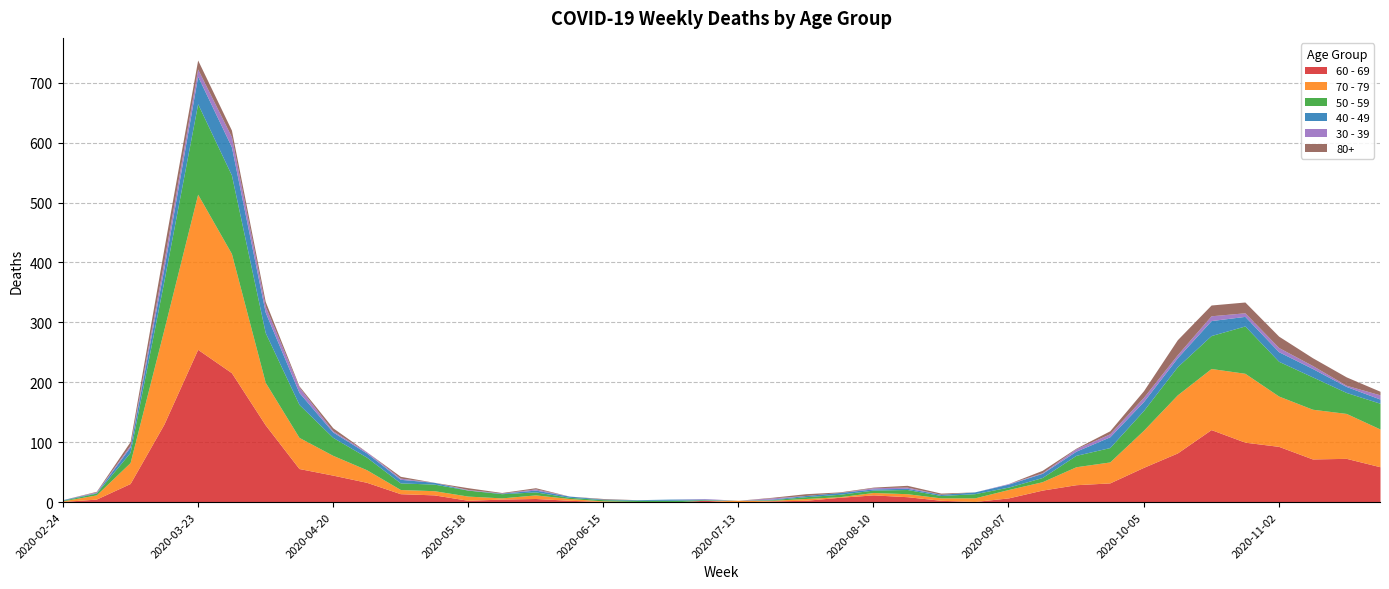

Rank the categories by 70 - 79 value from lowest to highest.

2020-06-29, 2020-07-06, 2020-02-24, 2020-06-15, 2020-06-22, 2020-07-20, 2020-08-03, 2020-05-25, 2020-06-08, 2020-07-13, 2020-07-27, 2020-08-10, 2020-08-24, 2020-08-17, 2020-06-01, 2020-08-31, 2020-03-02, 2020-05-04, 2020-05-11, 2020-05-18, 2020-09-07, 2020-09-14, 2020-04-27, 2020-09-21, 2020-04-20, 2020-03-09, 2020-09-28, 2020-04-13, 2020-10-05, 2020-11-23, 2020-04-06, 2020-11-16, 2020-11-09, 2020-11-02, 2020-10-12, 2020-10-19, 2020-10-26, 2020-03-16, 2020-03-30, 2020-03-23